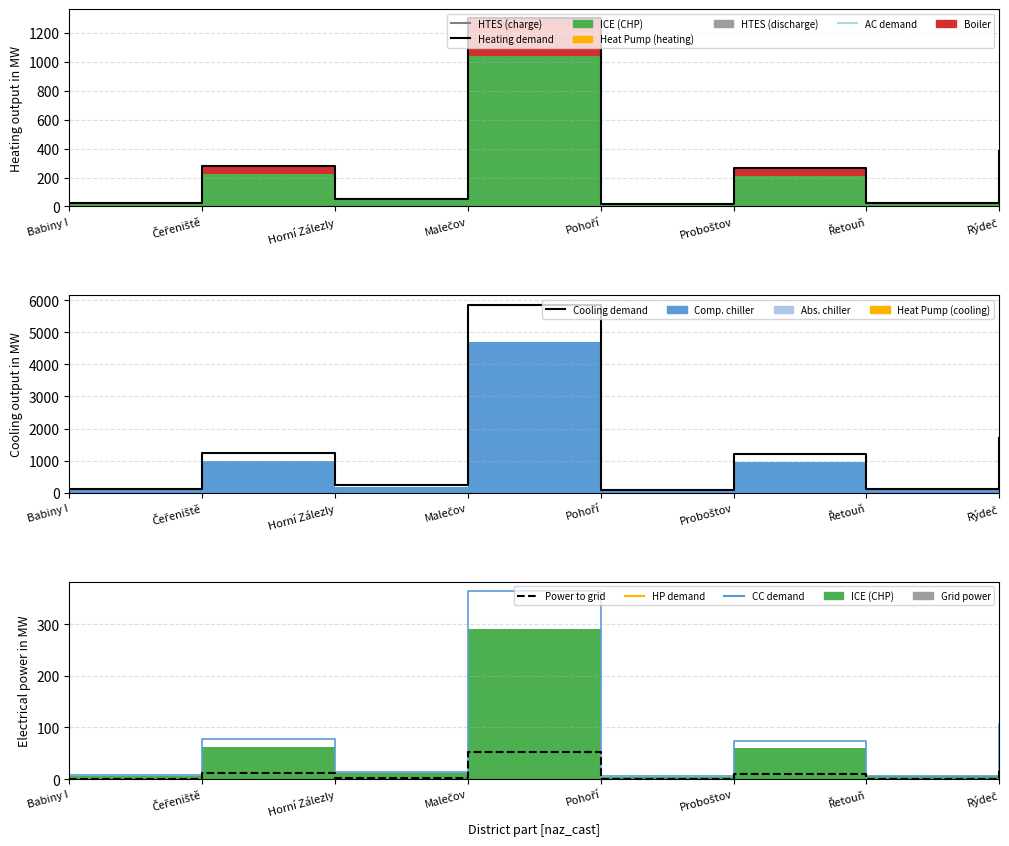

Reading left to right, extract all data points from this chart.

Heating demand: 25.0	278.0	52.0	1301.0	19.0	266.0	23.0	382.0
Cooling demand: 112.5	1251.0	234.0	5854.5	85.5	1197.0	103.5	1719.0
CC demand: 7.0	77.8	14.6	364.3	5.3	74.5	6.4	107.0
Power to grid: 1.0	11.2	2.1	52.1	0.8	10.7	0.9	15.3